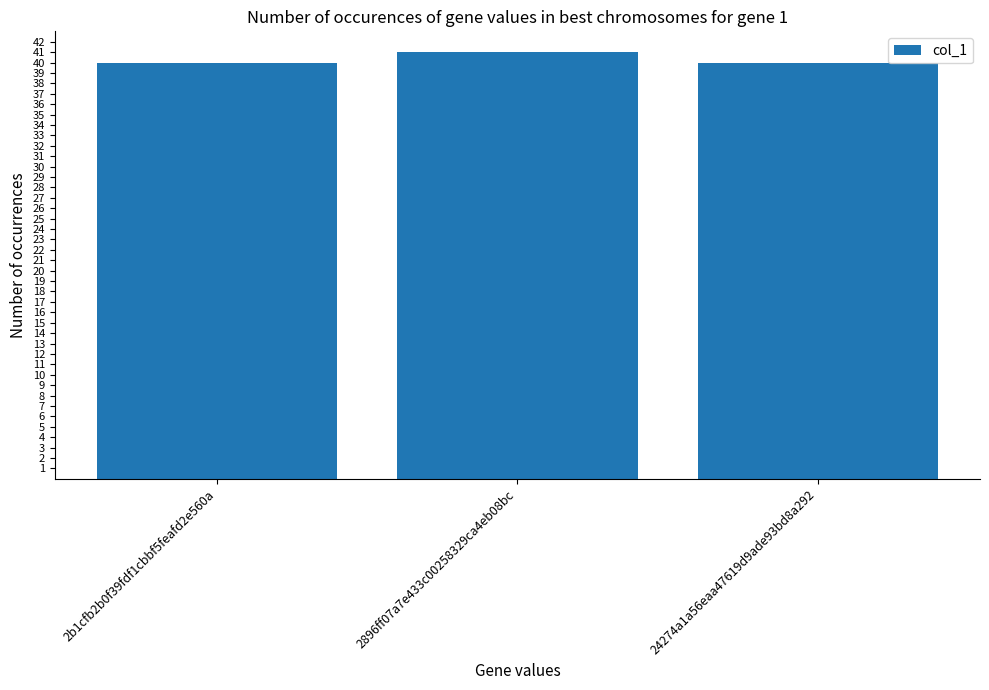

What is the greatest value displayed?

41